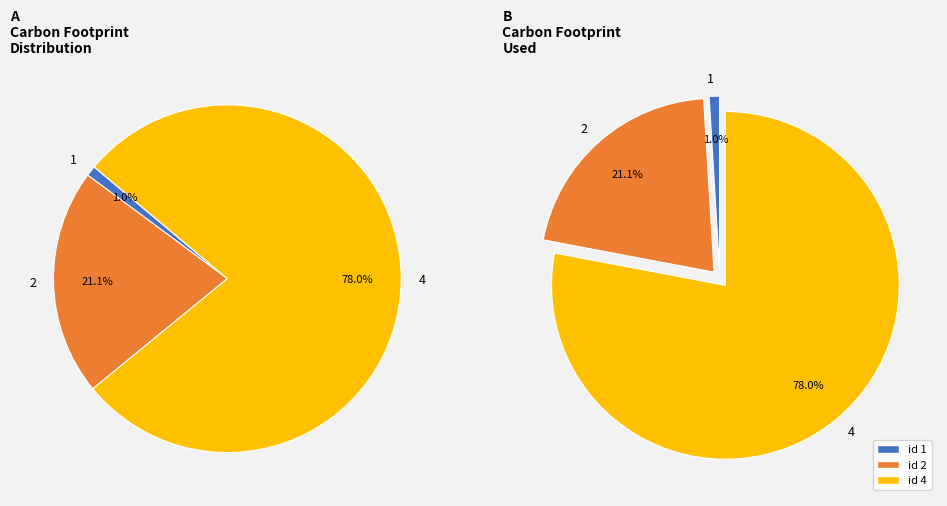

What is the change in value from 1 to 2?

+1178